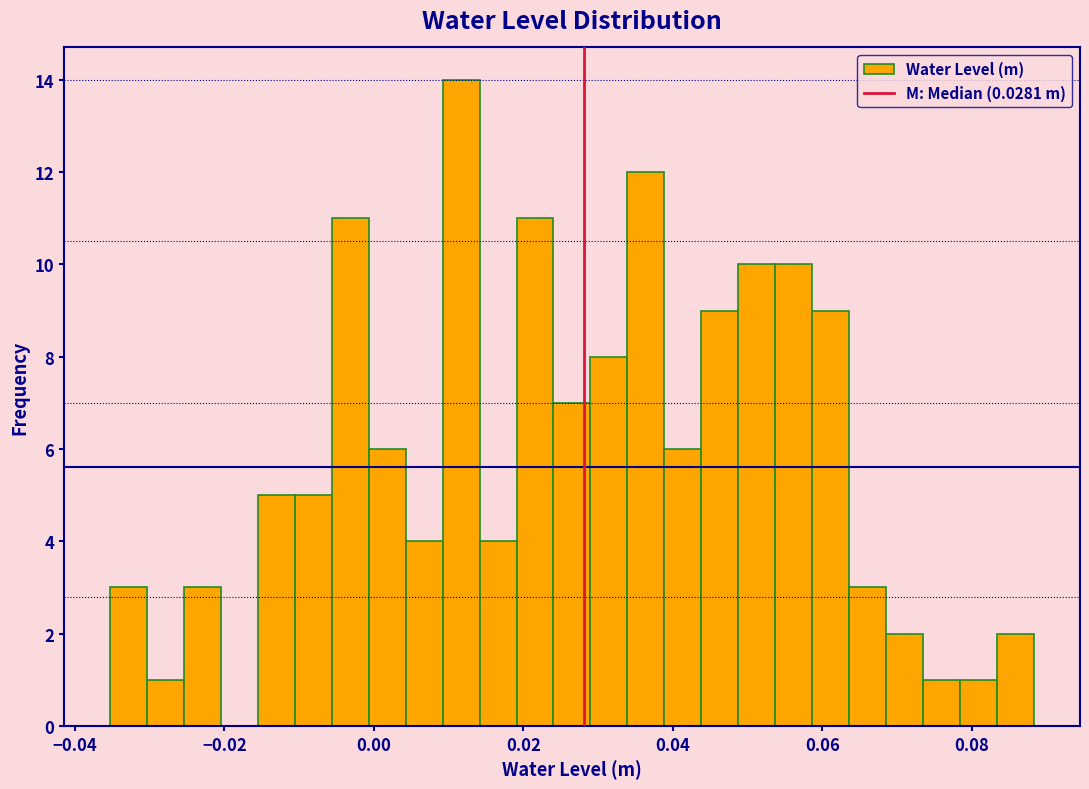

Read against the x-axis, roughly where is the centre of the tallest bar?

0.012